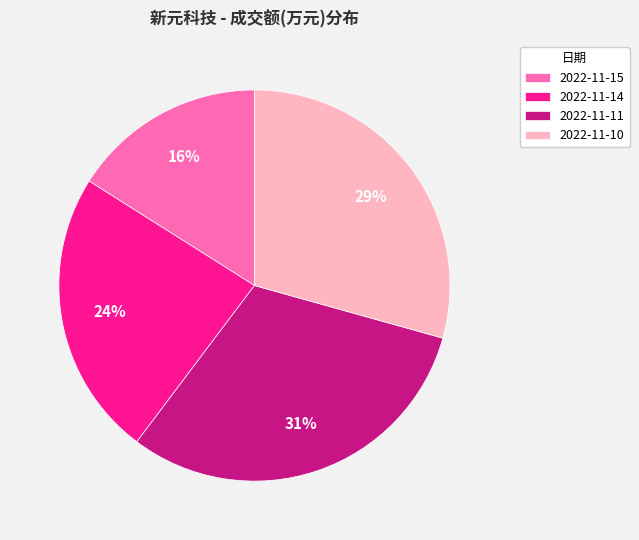

Rank the categories by value from lowest to highest.

2022-11-15, 2022-11-14, 2022-11-10, 2022-11-11